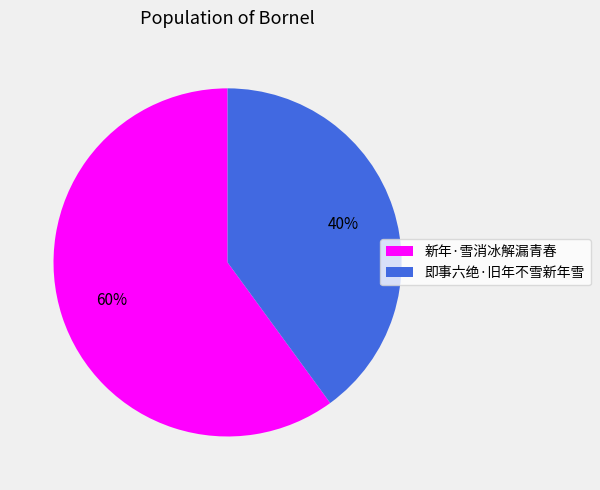

Is it true that 即事六绝·旧年不雪新年雪 is 40% of the pie?

True